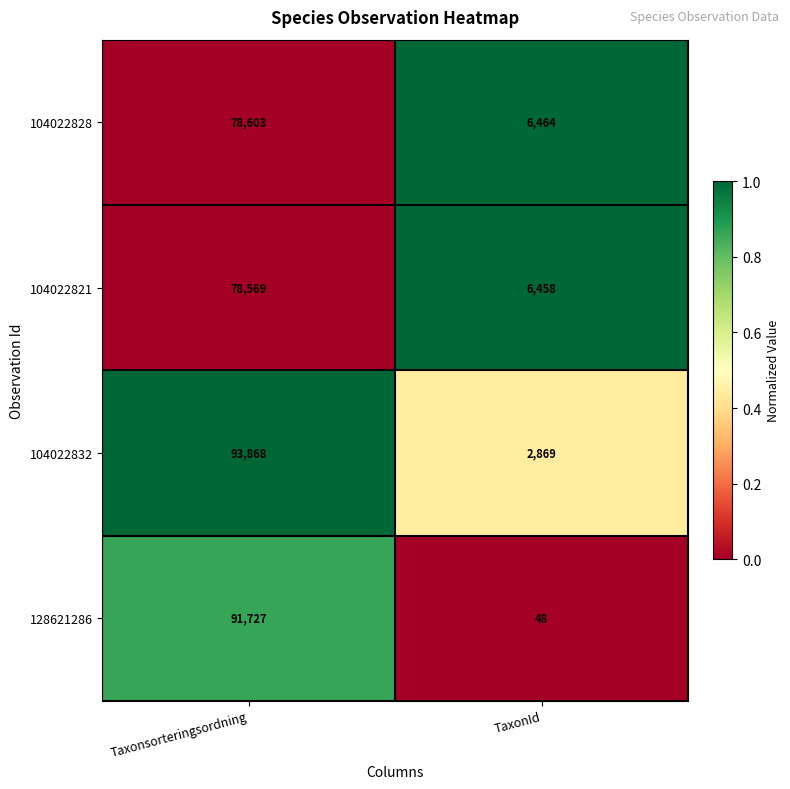

At TaxonId, list the series in order from largest to smallest.

104022828, 104022821, 104022832, 128621286